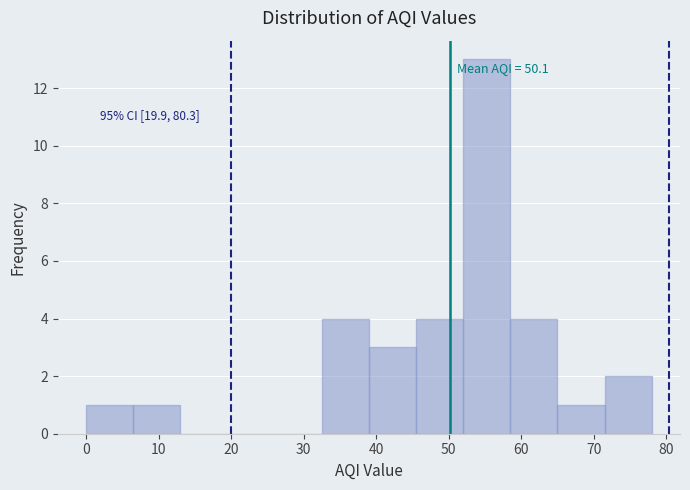

Over which range of the x-axis is the bar tallest?

52.0 to 58.5